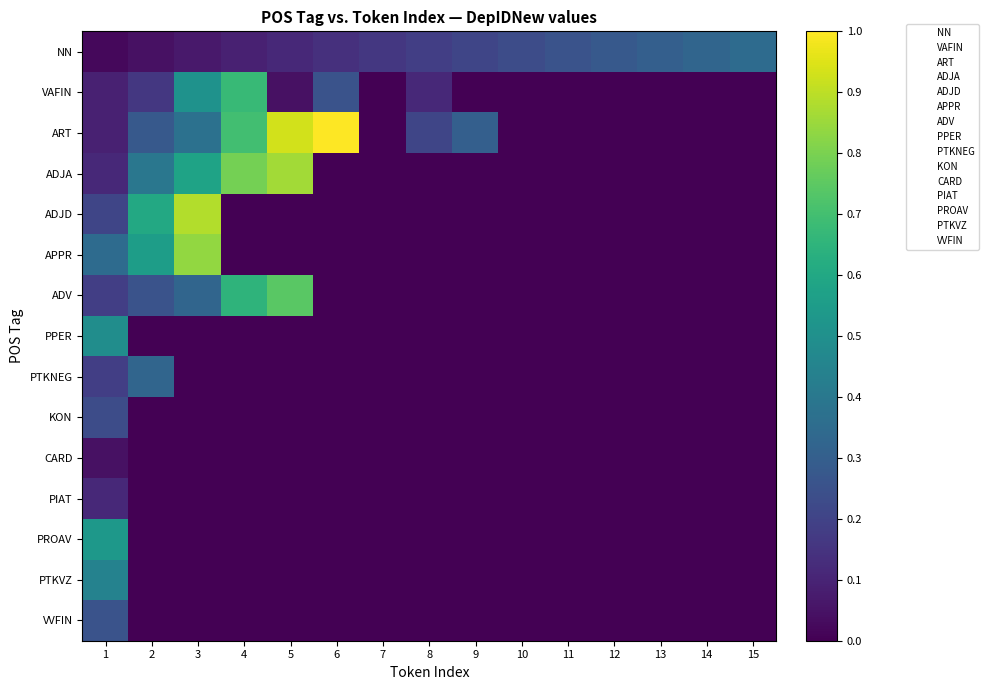

Which category has the lowest value across all series?

7